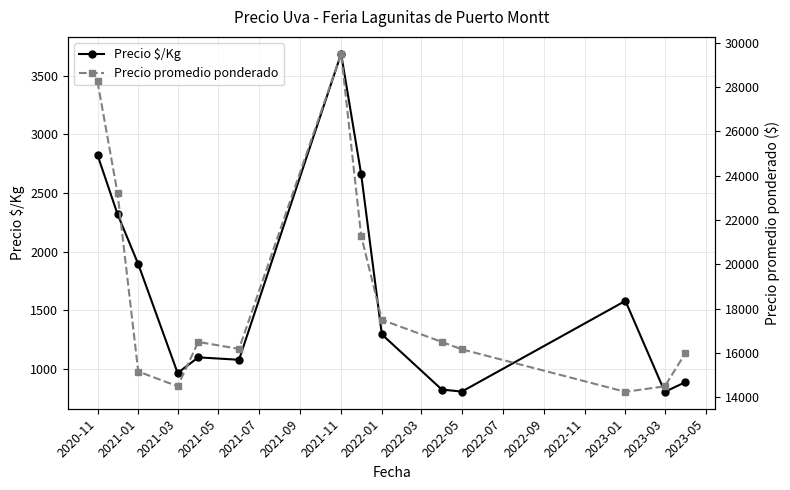

At which category does Precio $/Kg reach its first local valley?

2021-03